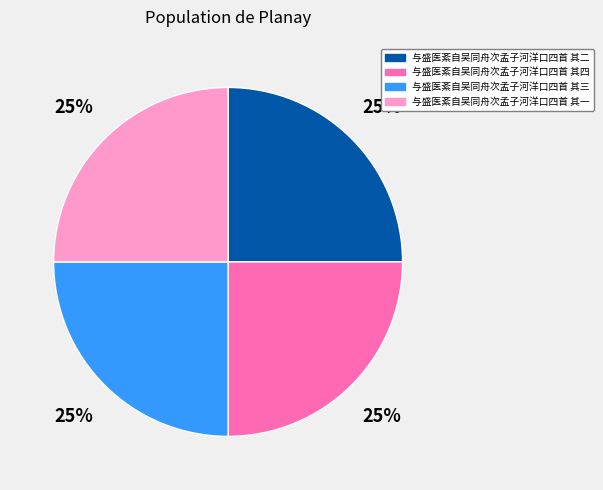

Is 与盛医紊自吴同舟次孟子河洋口四首 其三 the majority of the pie?

No